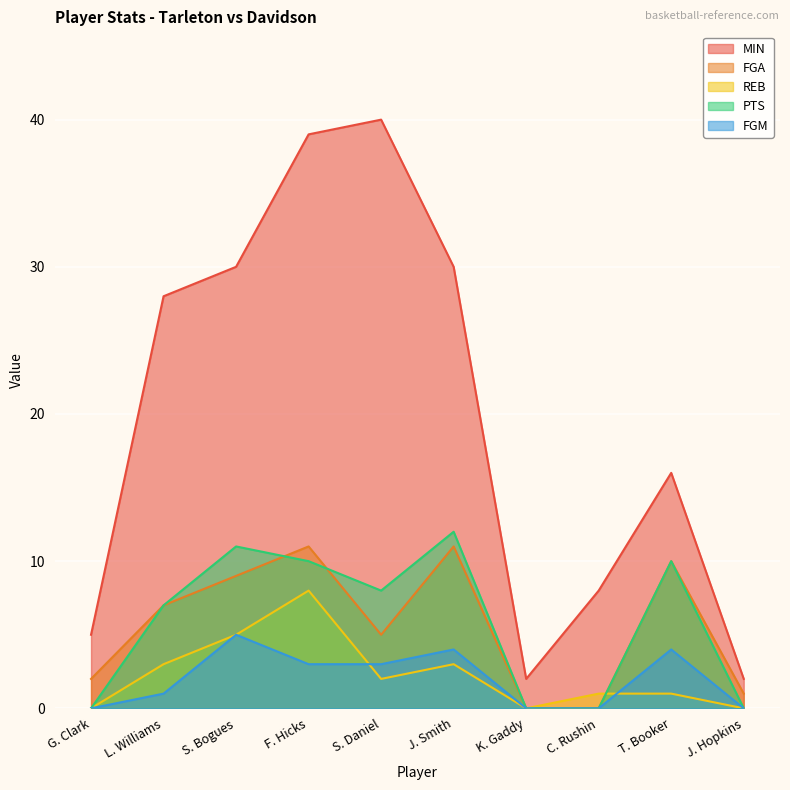

Count the number of data series in this chart.

5